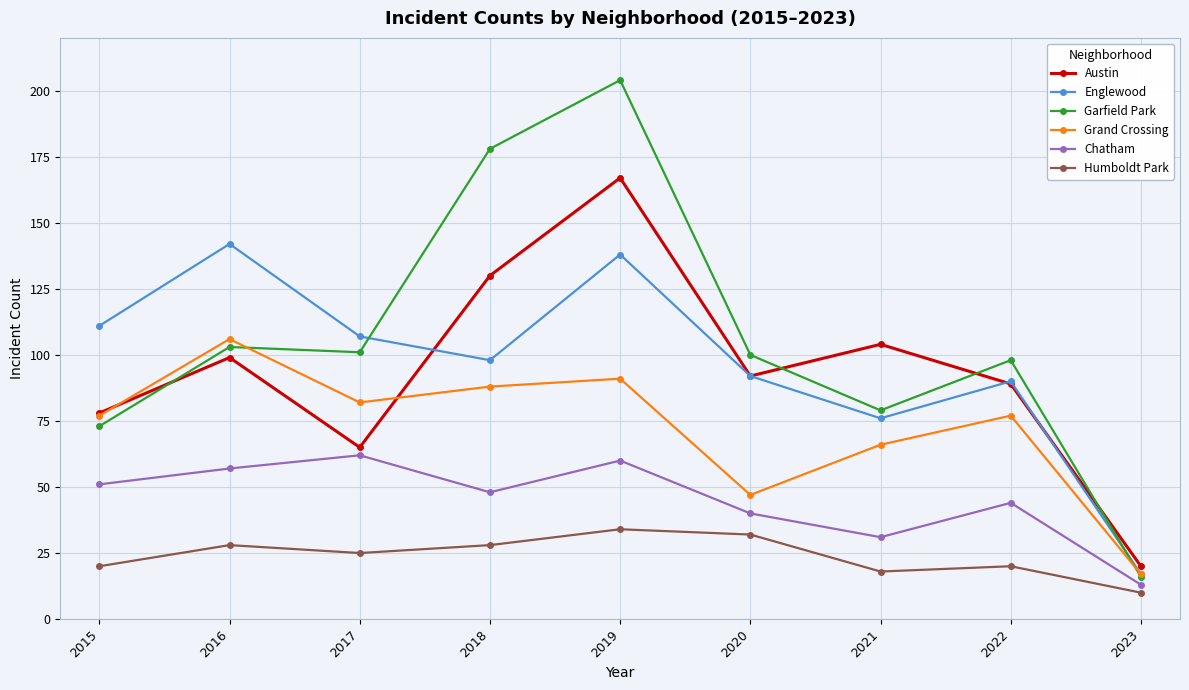

True or false: Chatham and Humboldt Park intersect in this chart.

False